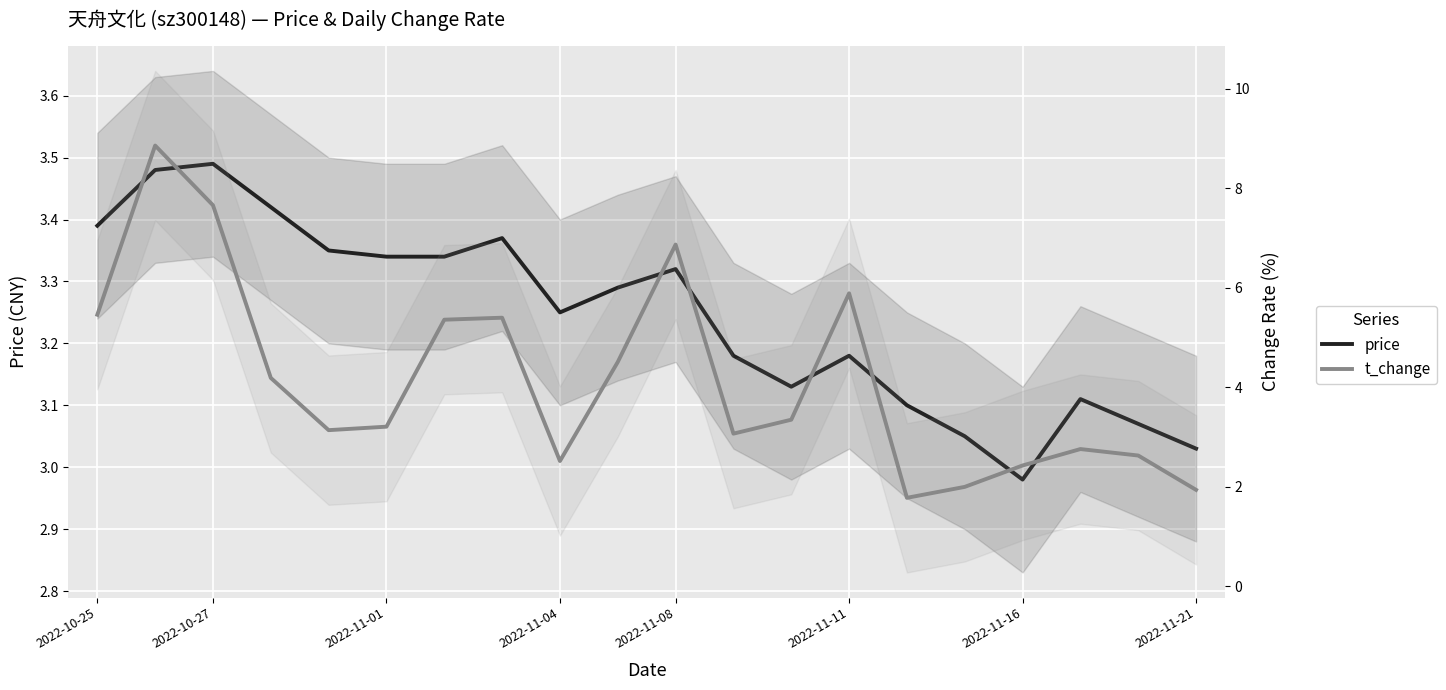

Which series has the largest total across all categories?

t_change